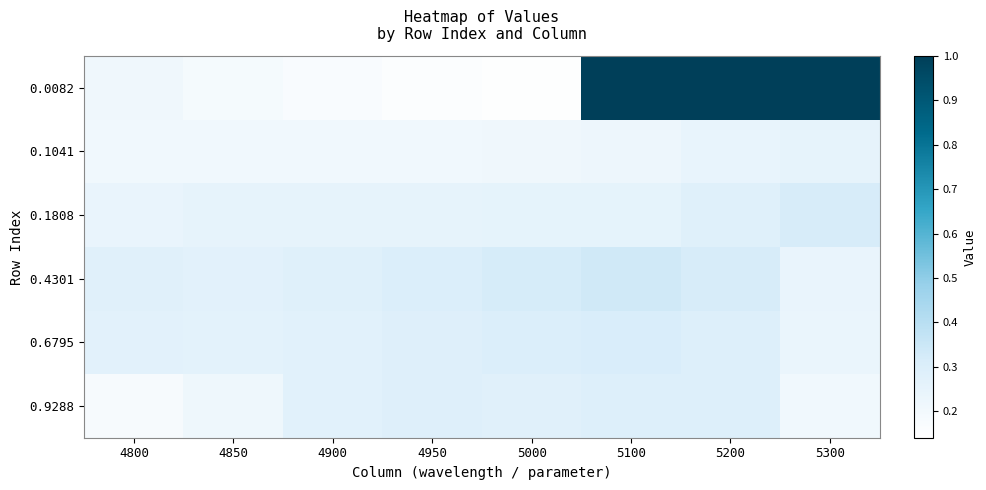

Which series has the largest total across all categories?

0.0082